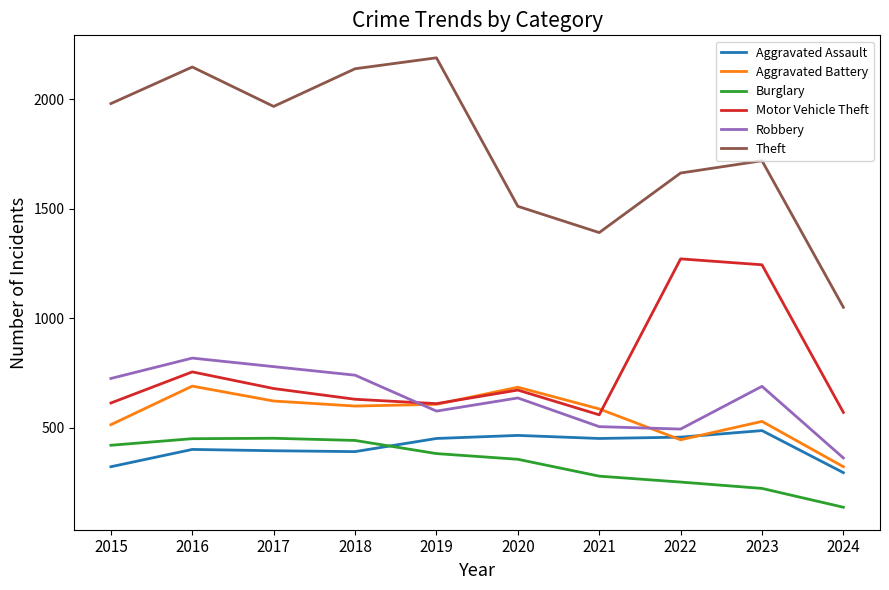

What is the total value across all series at 2015?

4580